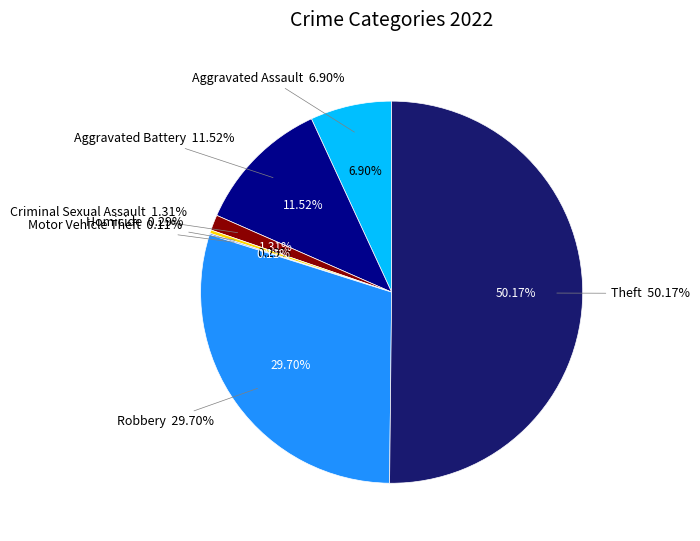

To the nearest percent, what is the combined percentage of Robbery and Motor Vehicle Theft?

30%